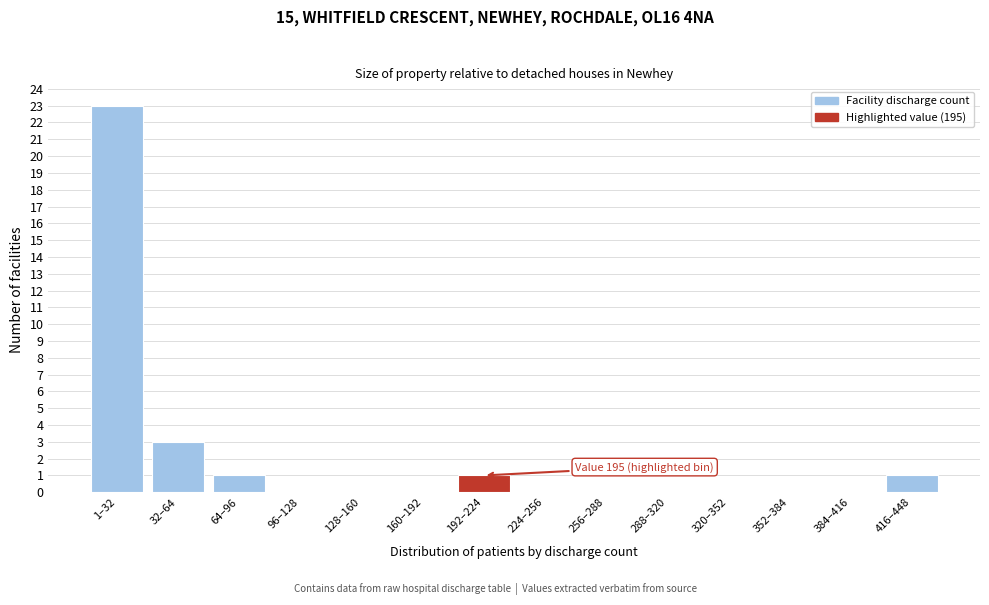

Reading left to right, extract all data points from this chart.

1–32=23	32–64=3	64–96=1	96–128=0	128–160=0	160–192=0	192–224=1	224–256=0	256–288=0	288–320=0	320–352=0	352–384=0	384–416=0	416–448=1